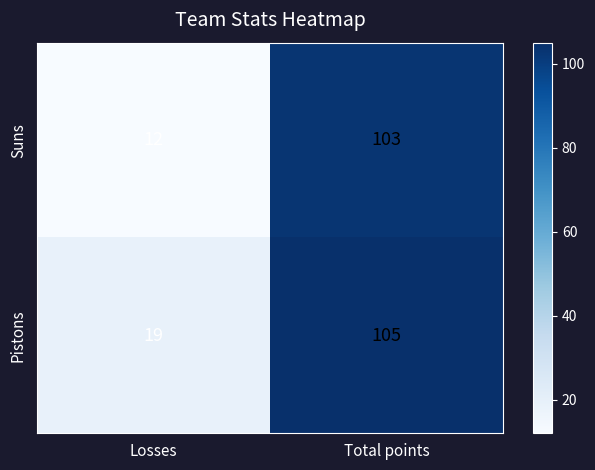

What is the total value across all series at Losses?

31